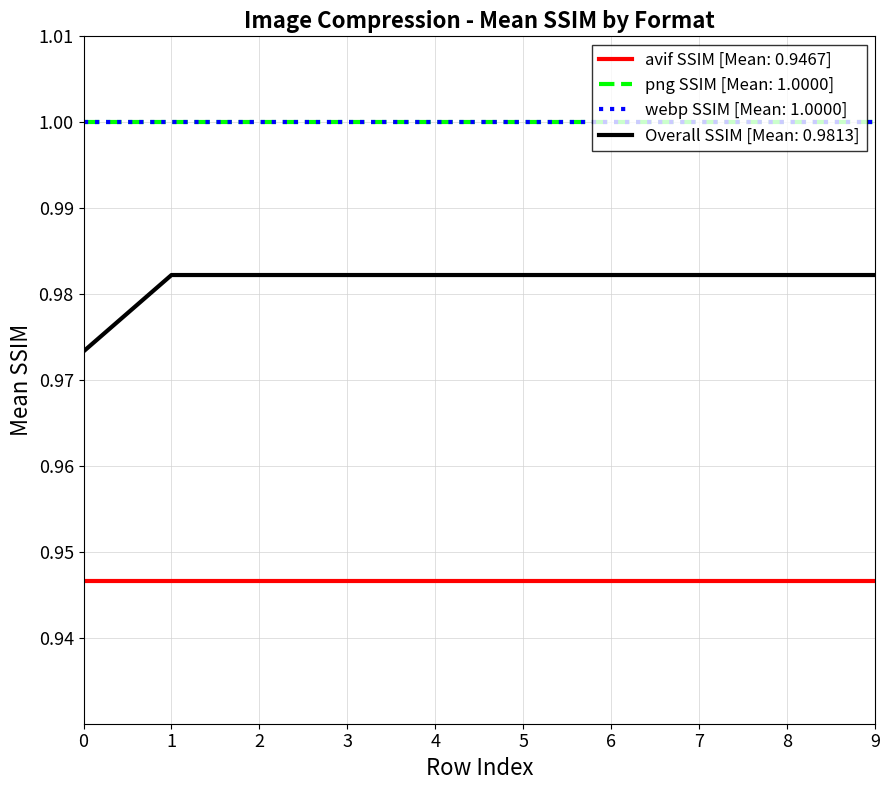

Does the chart have visible grid lines?

Yes